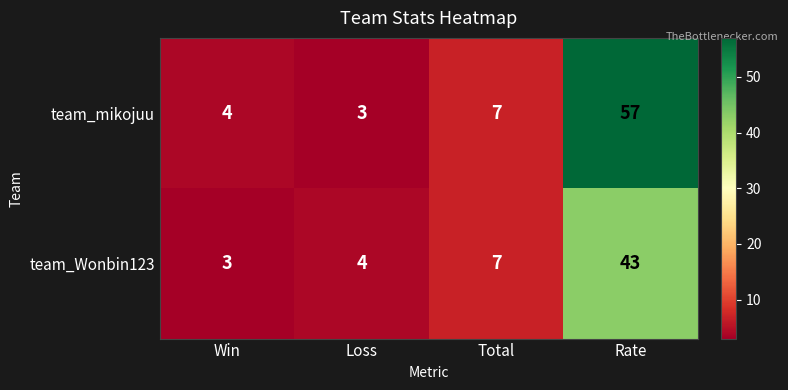

At Rate, list the series in order from largest to smallest.

team_mikojuu, team_Wonbin123